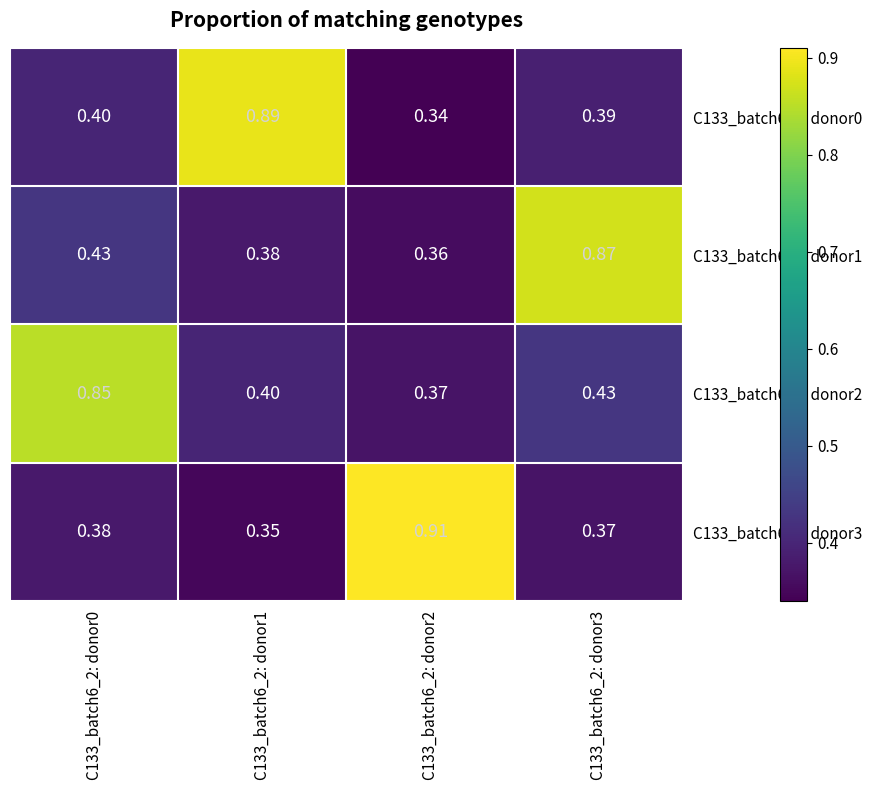

Is the value of C133_batch6_1: donor0 at C133_batch6_2: donor3 greater than the value of C133_batch6_1: donor2 at C133_batch6_2: donor3?

No